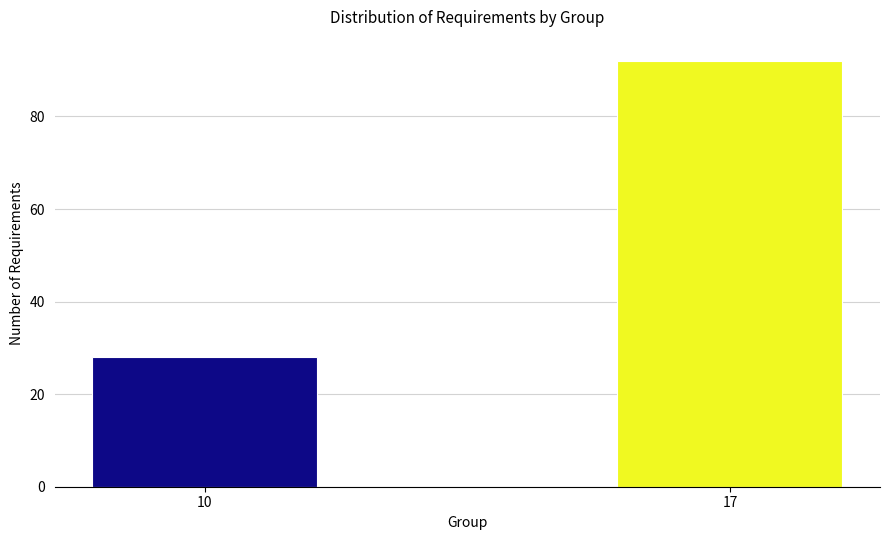

Reading right to left, list all the values displayed in this chart.

92	28